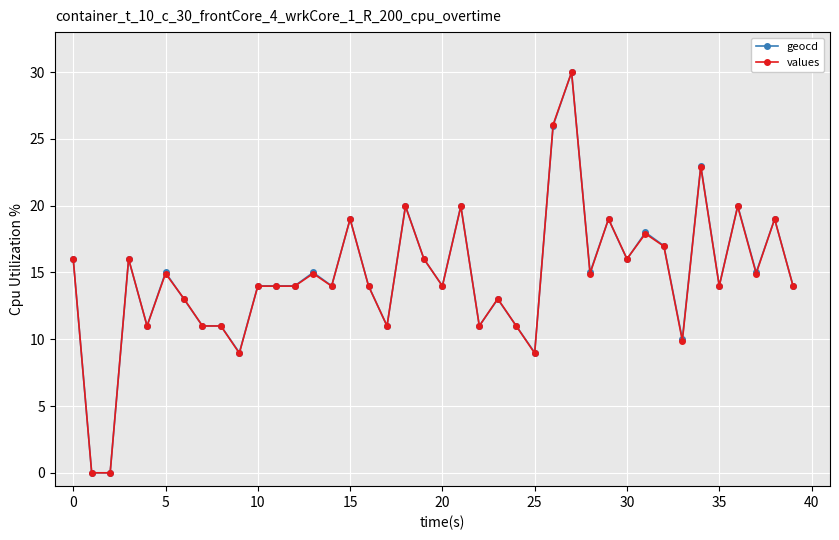

What is the maximum value for values?

30.0